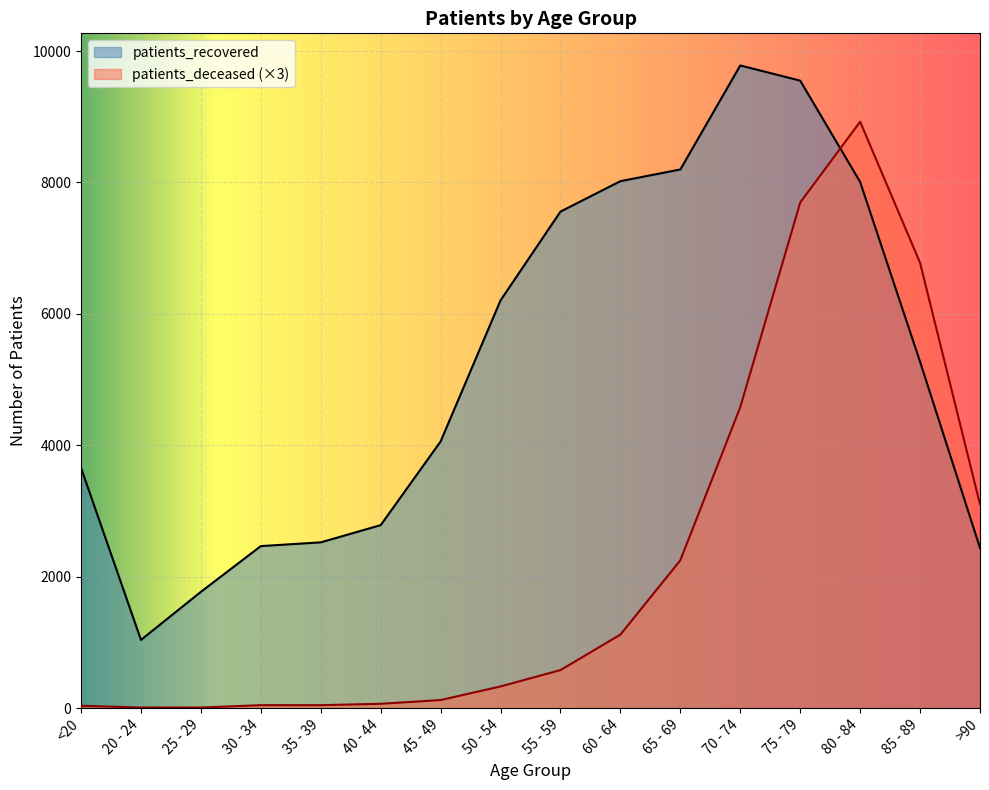

Which series has the widest spread of values?

patients_deceased (×3)